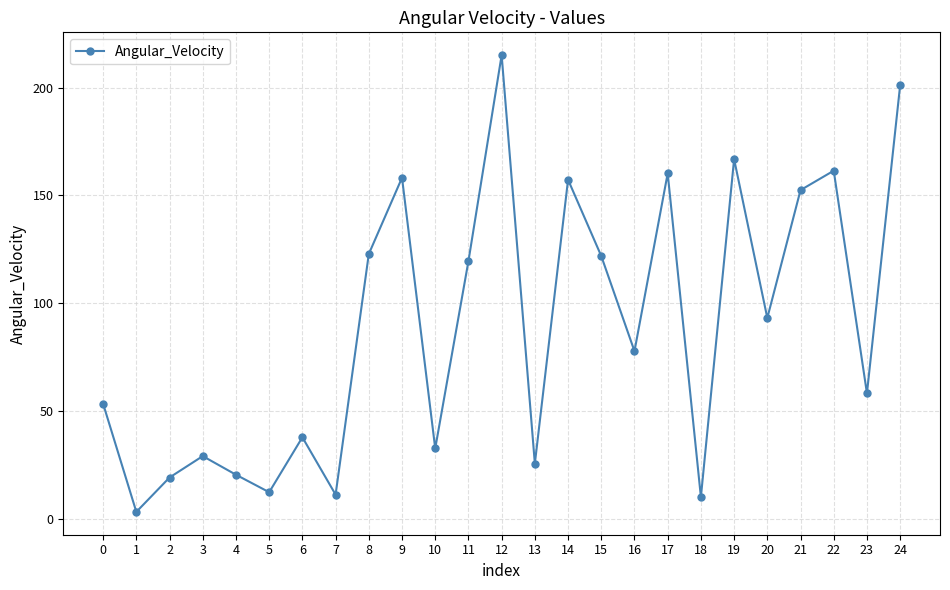

At which category does the chart reach its minimum across all series?

1